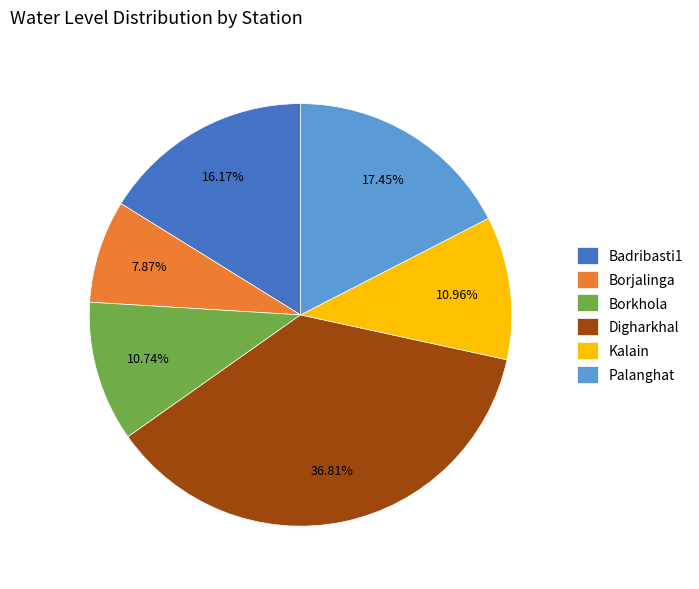

Is Badribasti1 the majority of the pie?

No